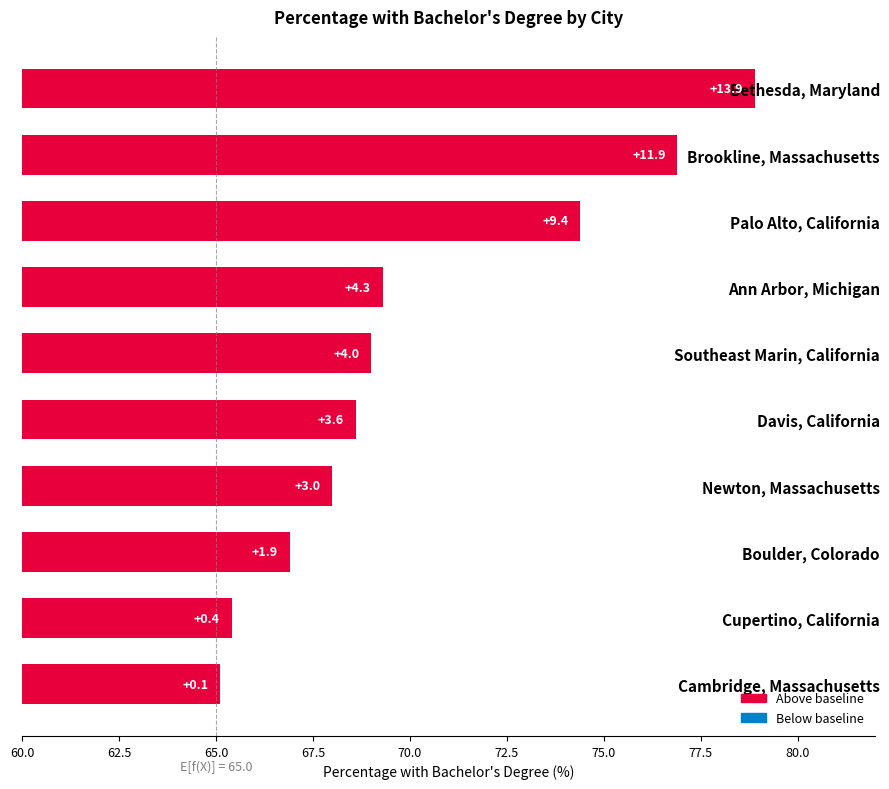

How many bars are there in total?

10